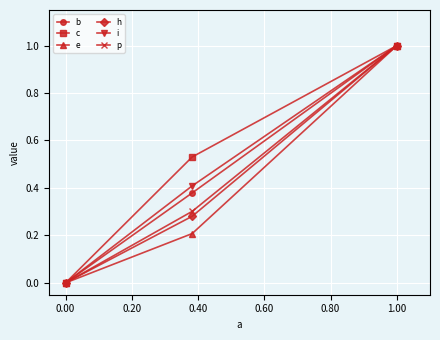

What is the greatest value displayed?

1.0